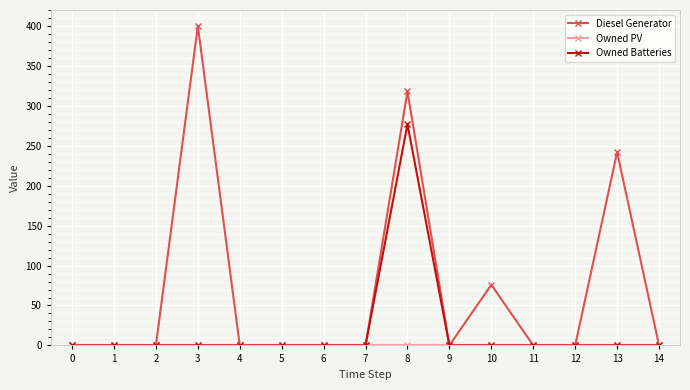

What is the highest value of the Diesel Generator series?

400